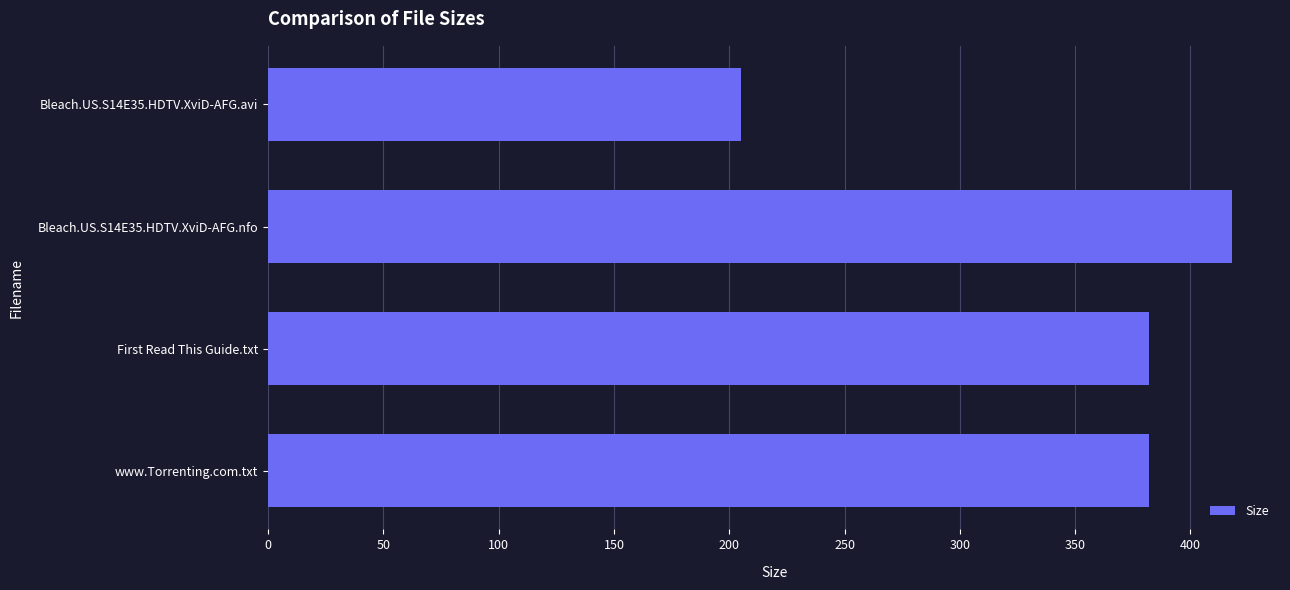

What is the difference between the maximum and minimum values?

212.8